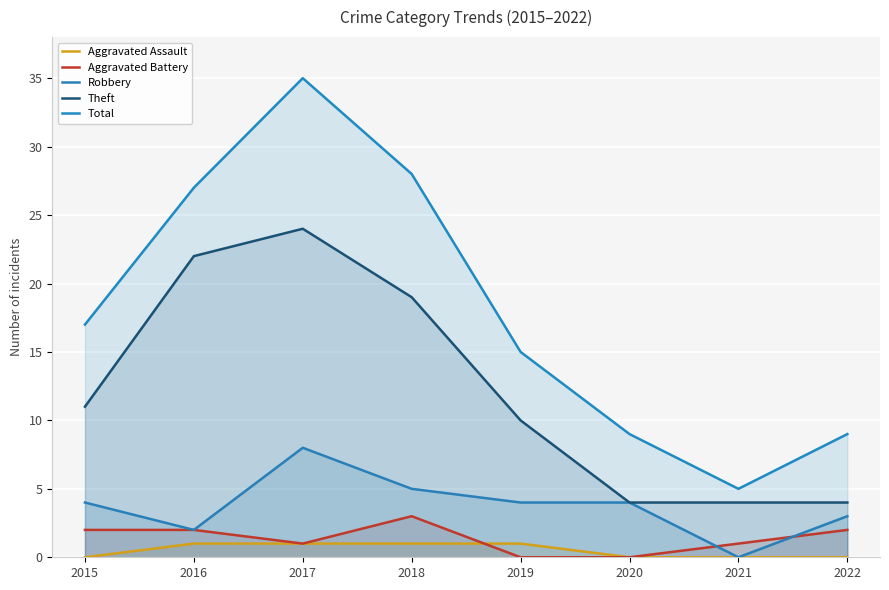

Between 2019 and 2018, which is larger?

2019